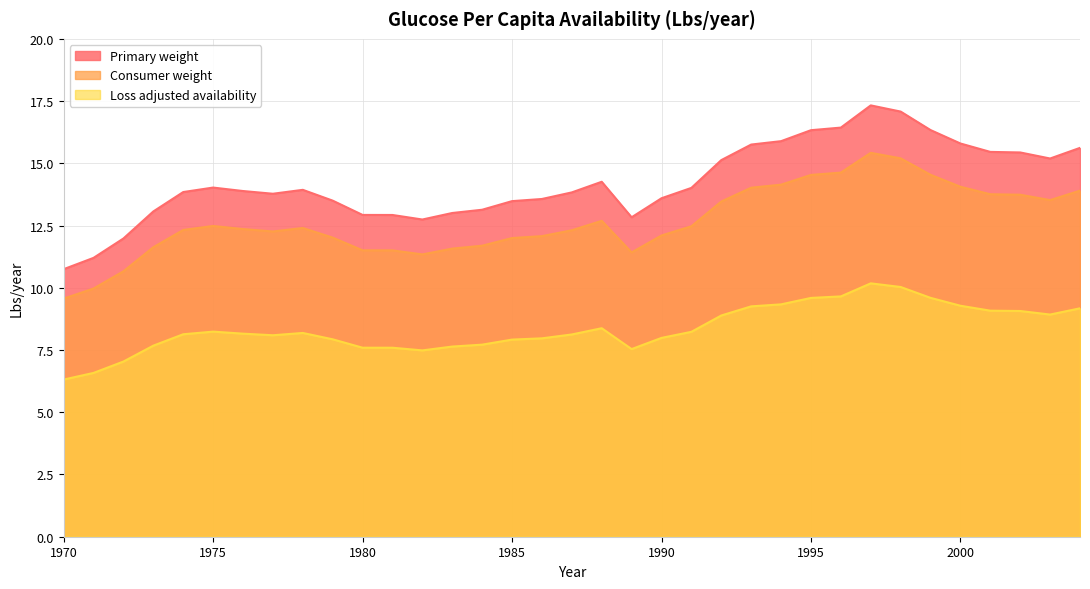

How many data points does each series have?

35